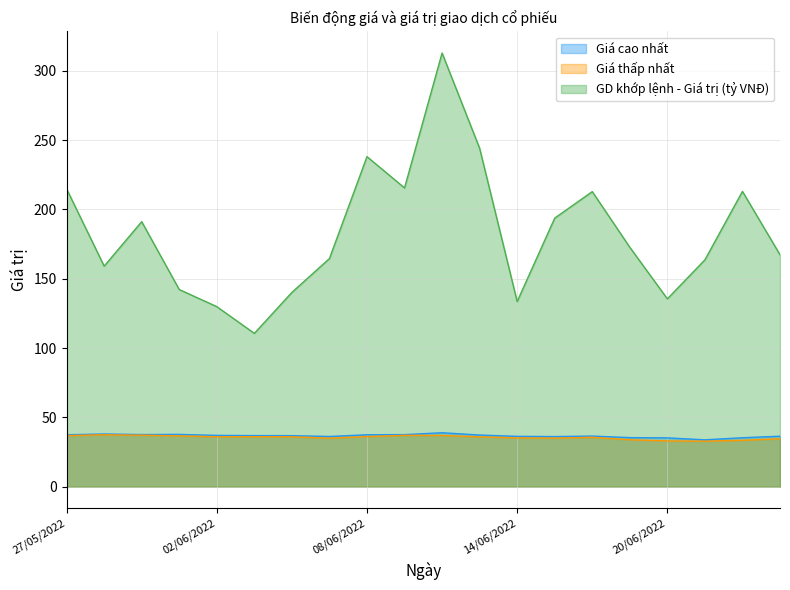

What is the label of the 12th point from the left?

13/06/2022